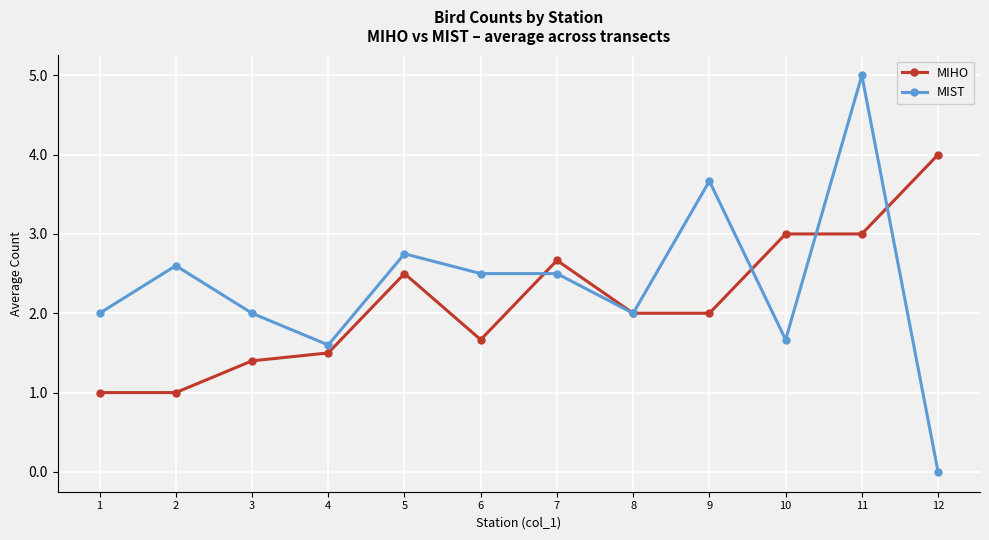

What is the total value across all series at 1?

3.0